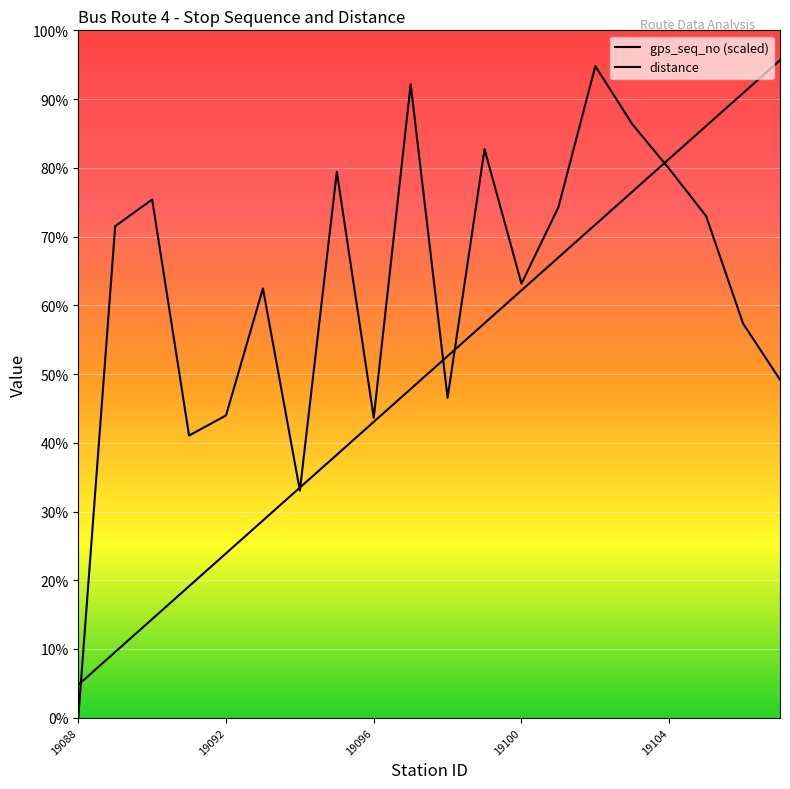

At which category is the sum across all series the highest?

19102